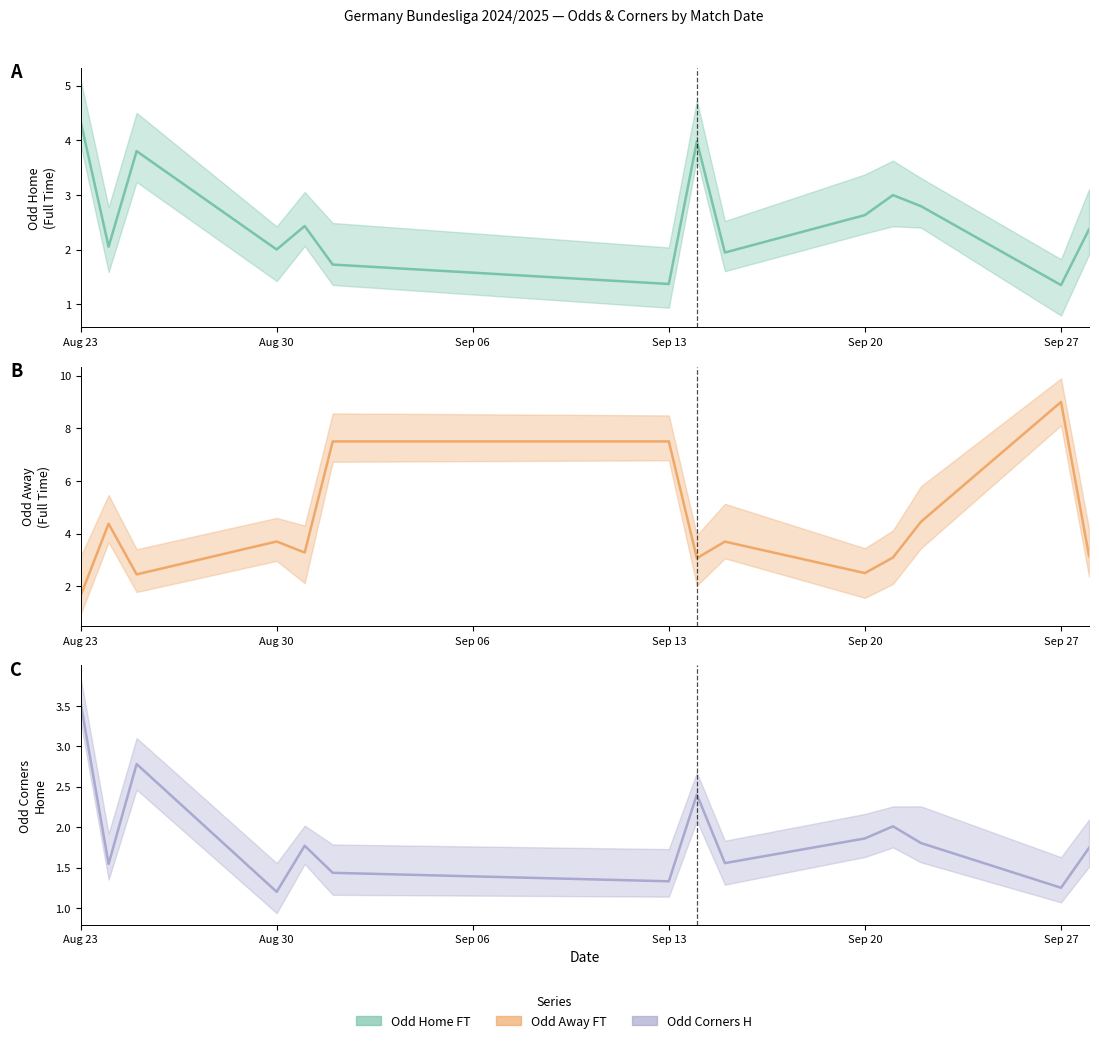

Rank the series by their average value, from lowest to highest.

Odd_Corners_H (mean), Odd_H_FT (mean), Odd_A_FT (mean)